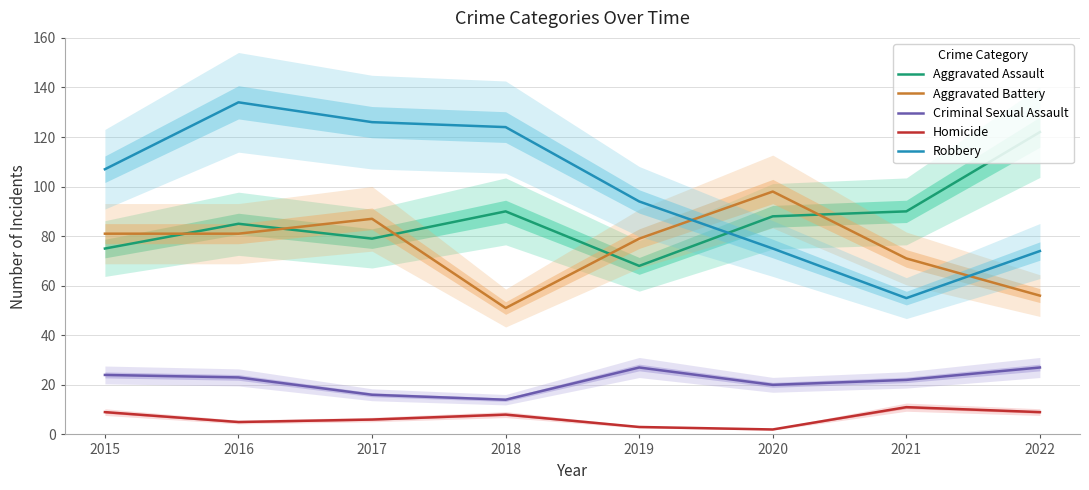

What is the average value of the Homicide series?

7